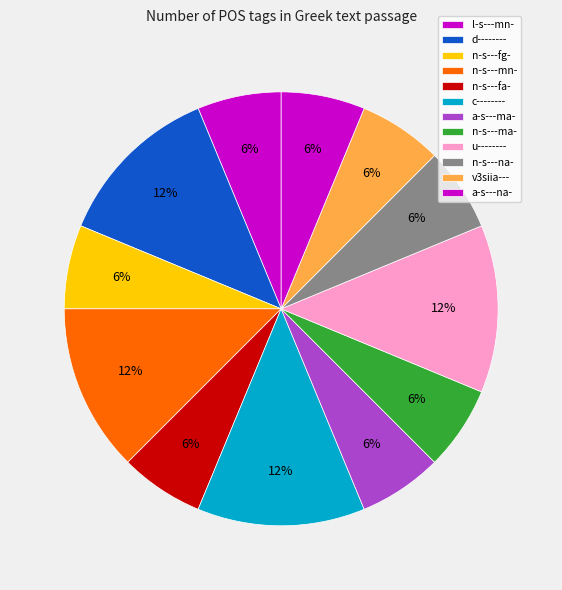

Combined, do a-s---ma- and n-s---fa- account for over 50%?

No